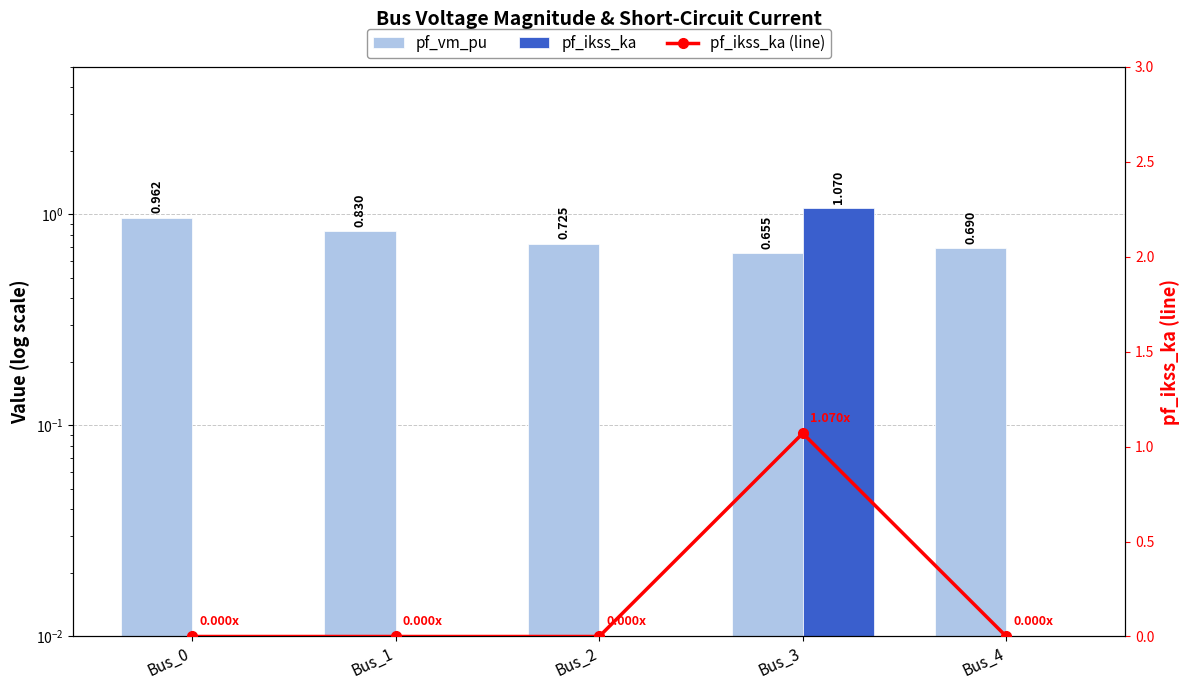

Which series has the widest spread of values?

pf_ikss_ka